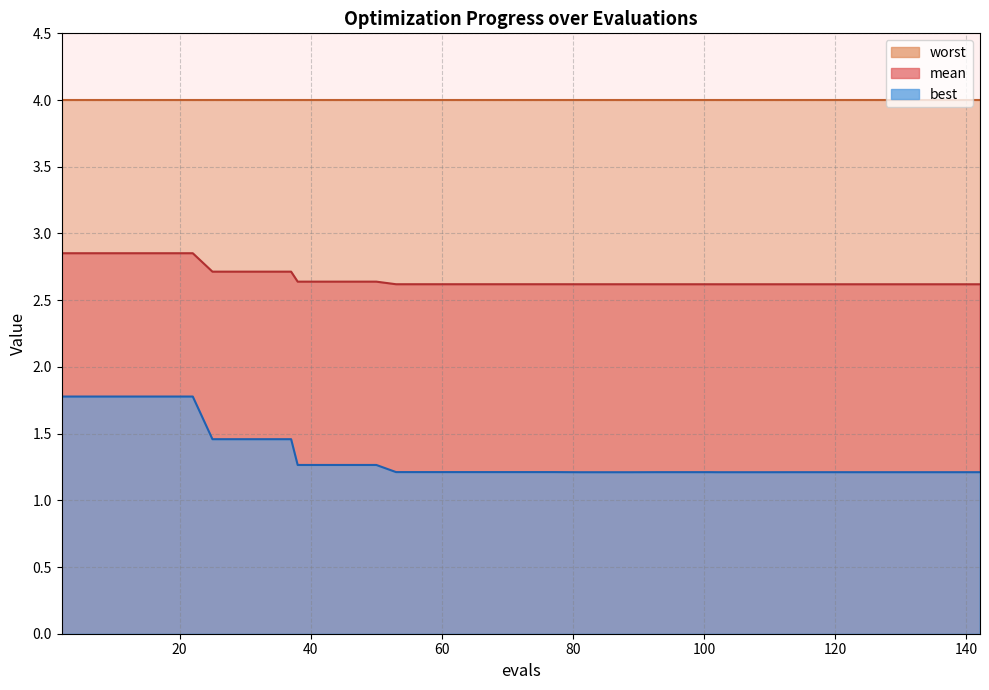

At which category is the sum across all series the highest?

2